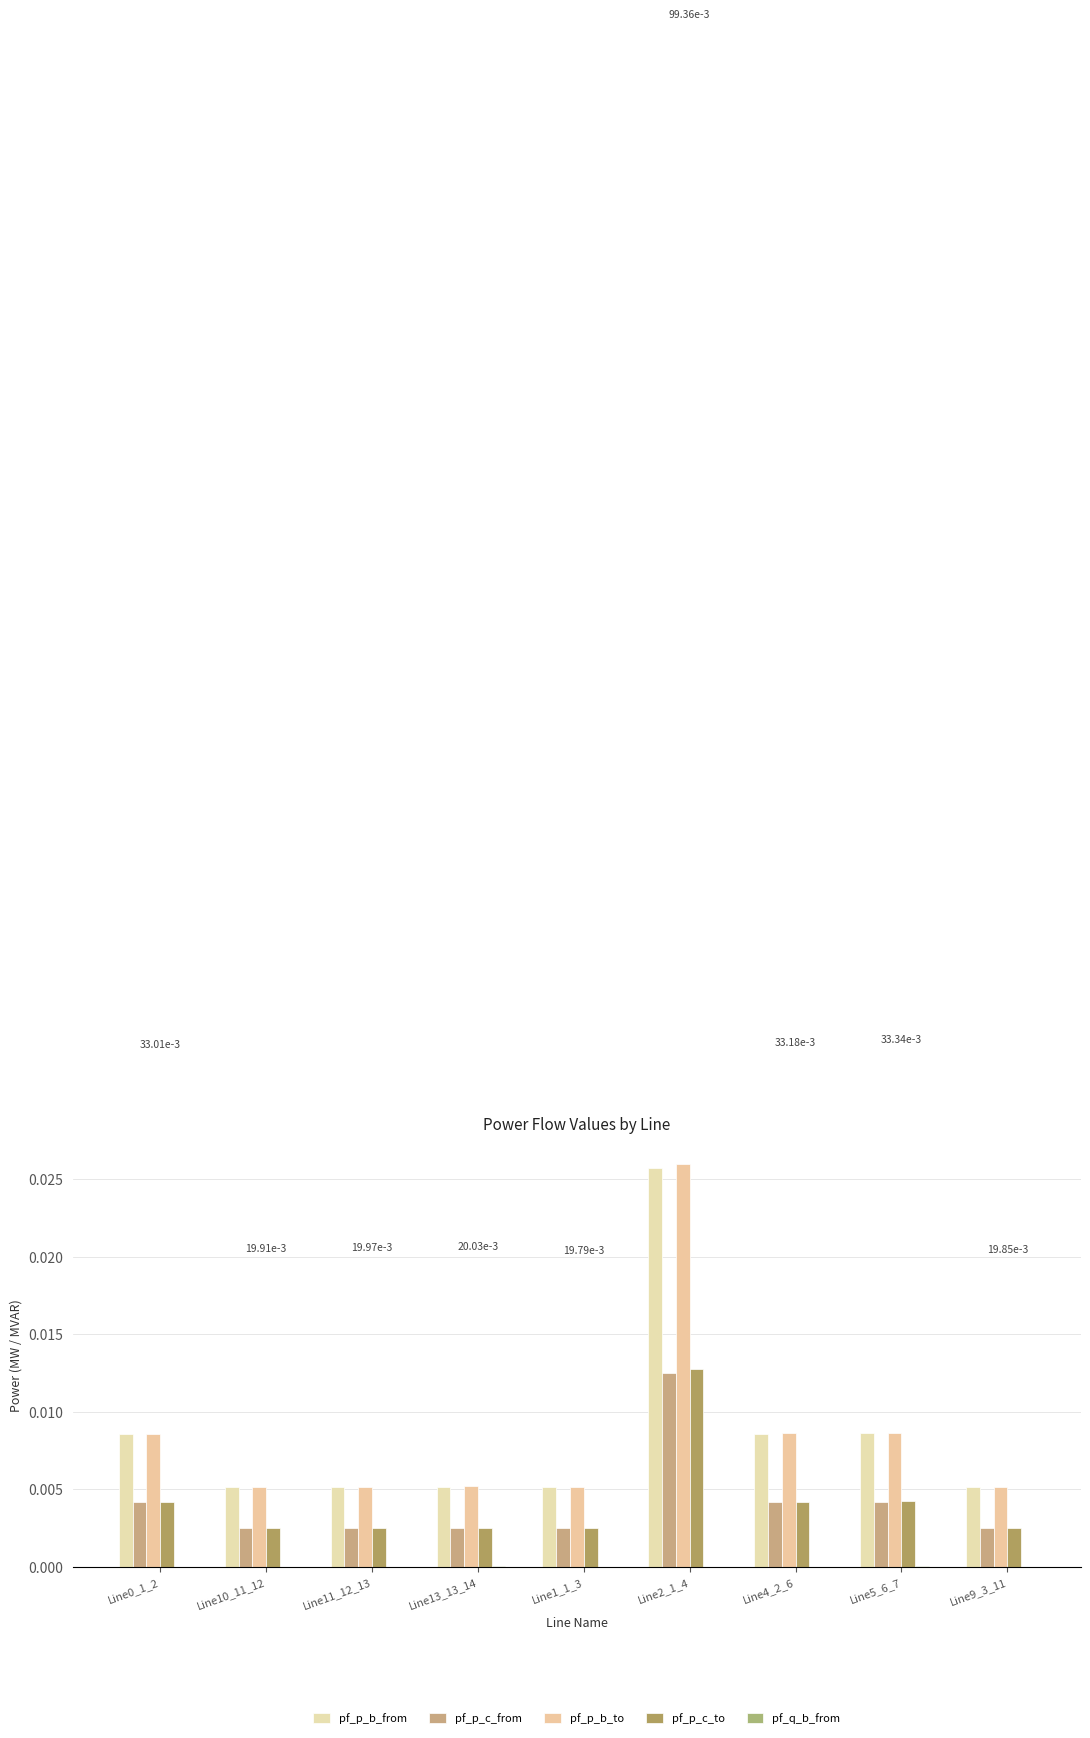

The pf_p_c_to series shows 0.0 at Line2_1_4. True or false?

True